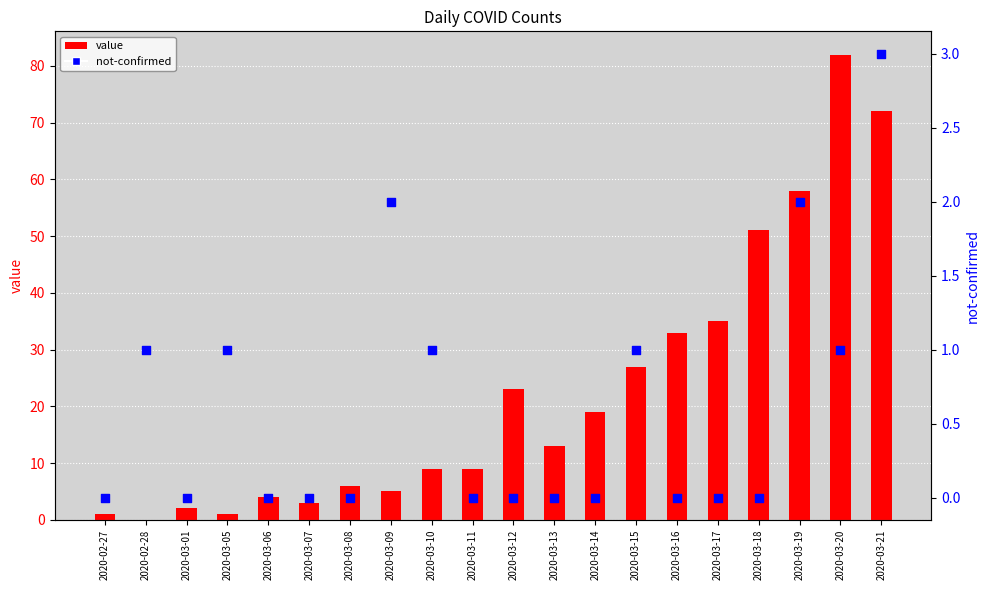

At which category is the sum across all series the highest?

2020-03-20